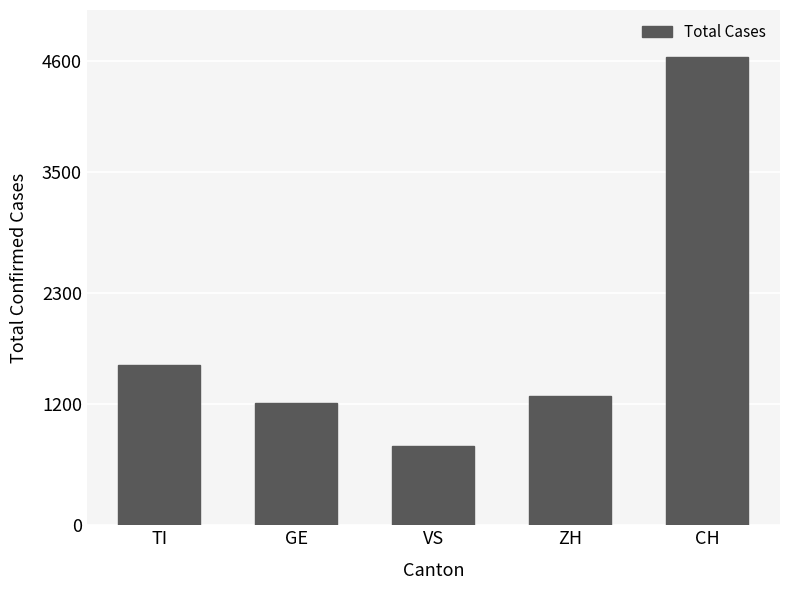

Reading left to right, transcribe all the data shown in this chart.

1589	1210	784	1275	4638